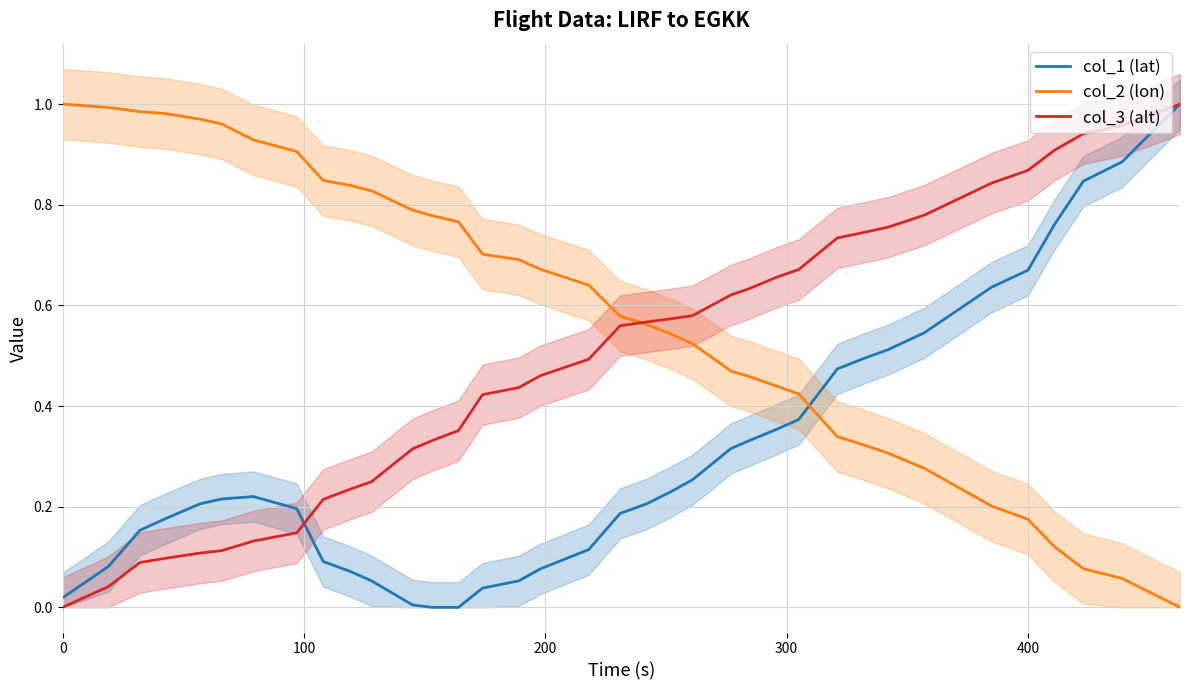

After their last crossing, which series has the higher values: col_1 (lat) or col_2 (lon)?

col_1 (lat)